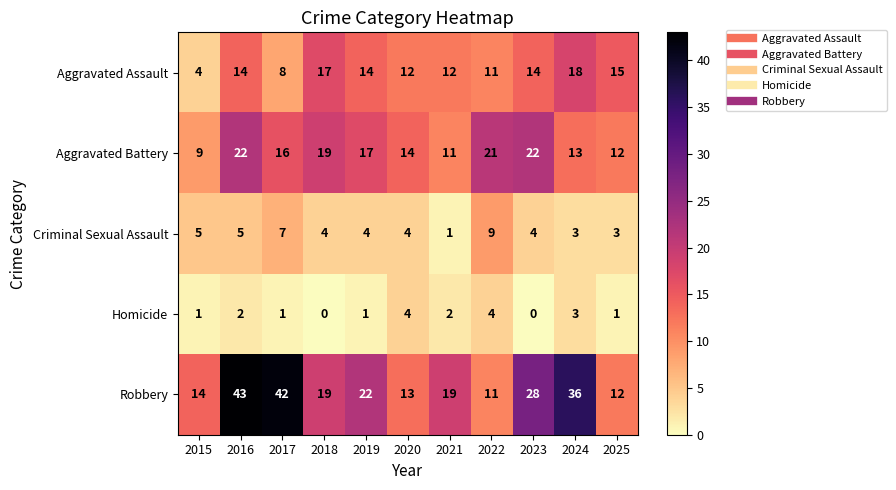

What is the total value across all series at 2021?

45